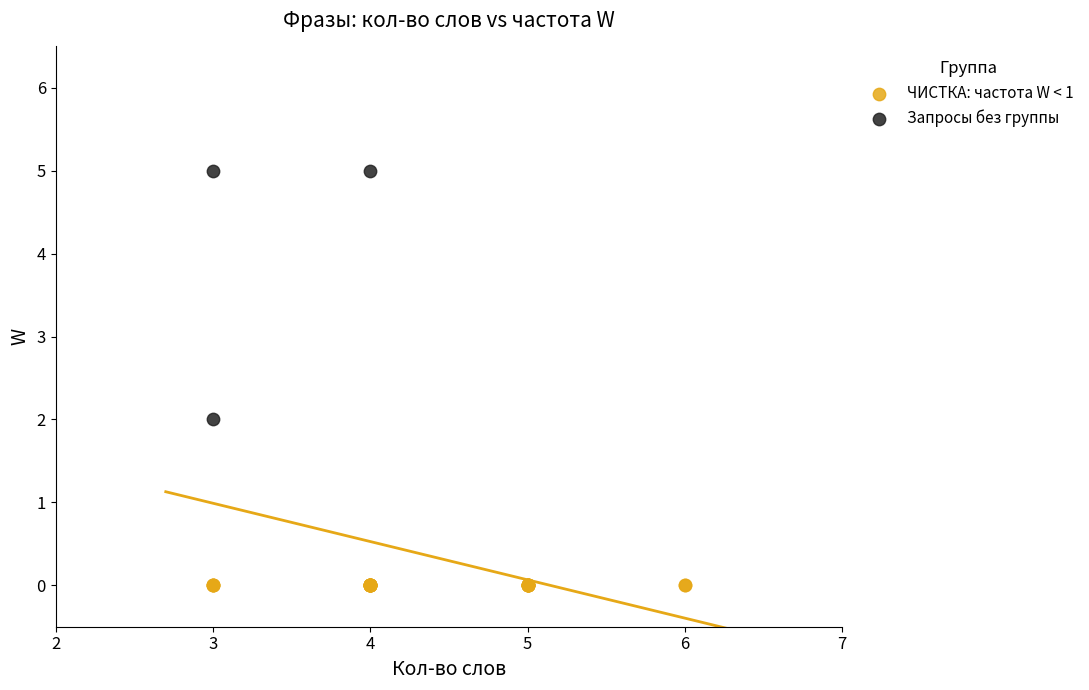

Which series contains the highest Y value?

Запросы без группы